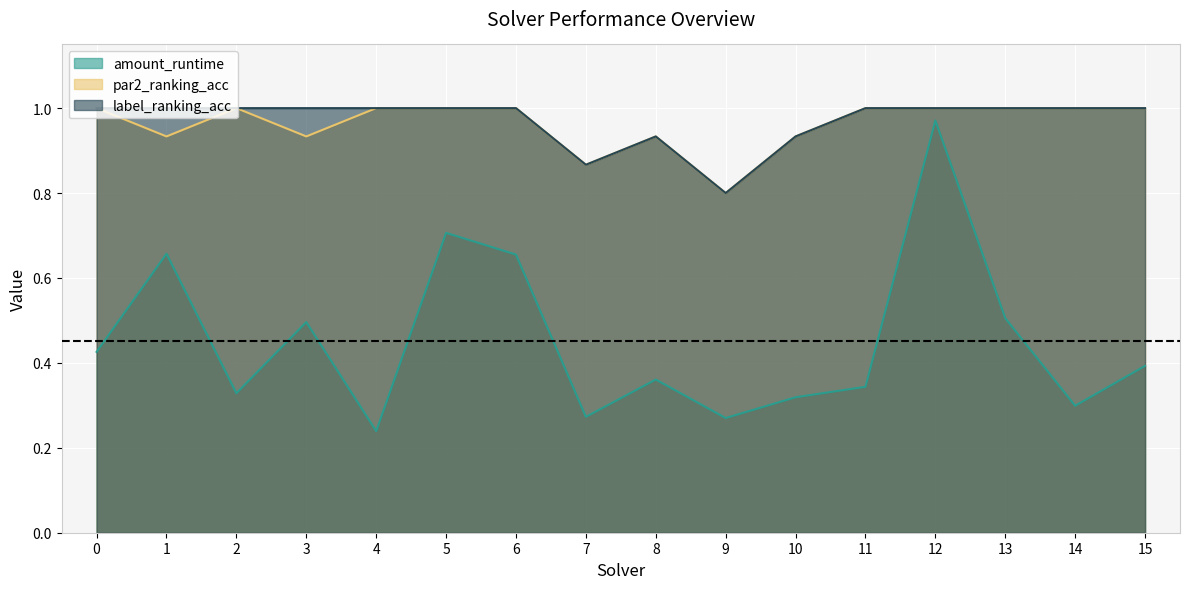

The value of amount_runtime at 2 is 0.3. True or false?

True